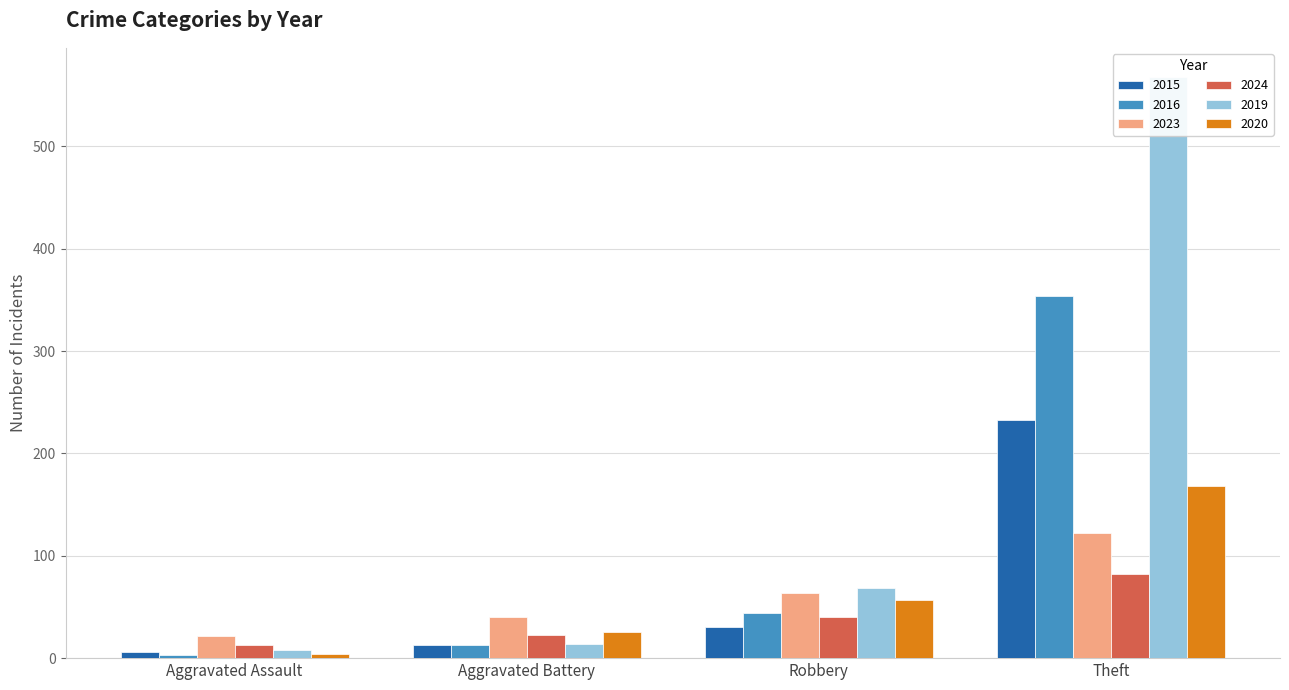

At which label does 2024 first exceed 40?

Theft